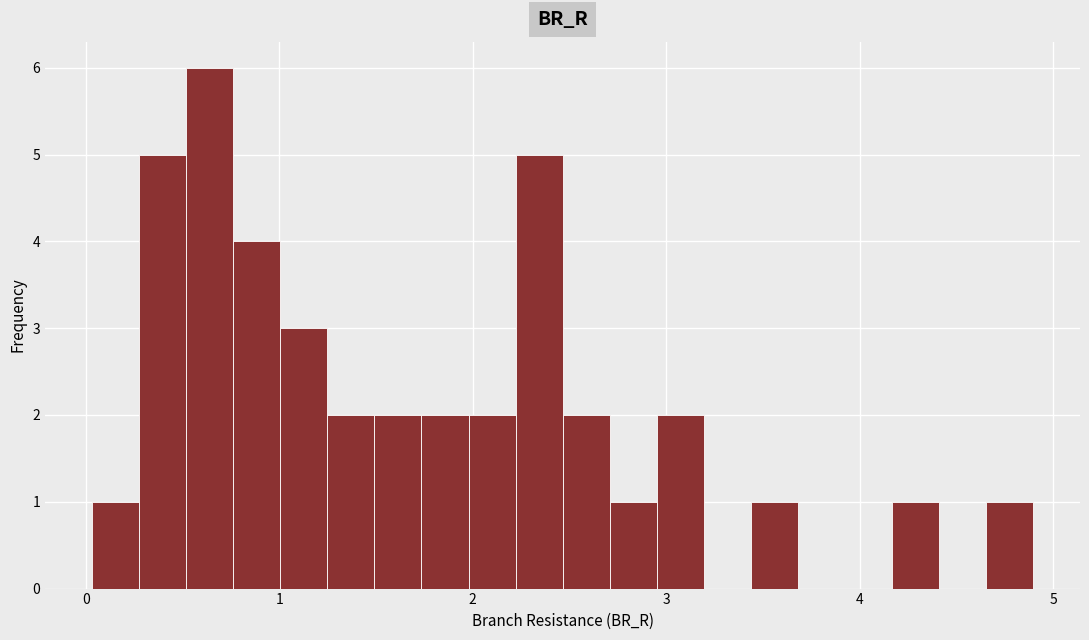

Read against the x-axis, roughly where is the centre of the tallest bar?

0.6